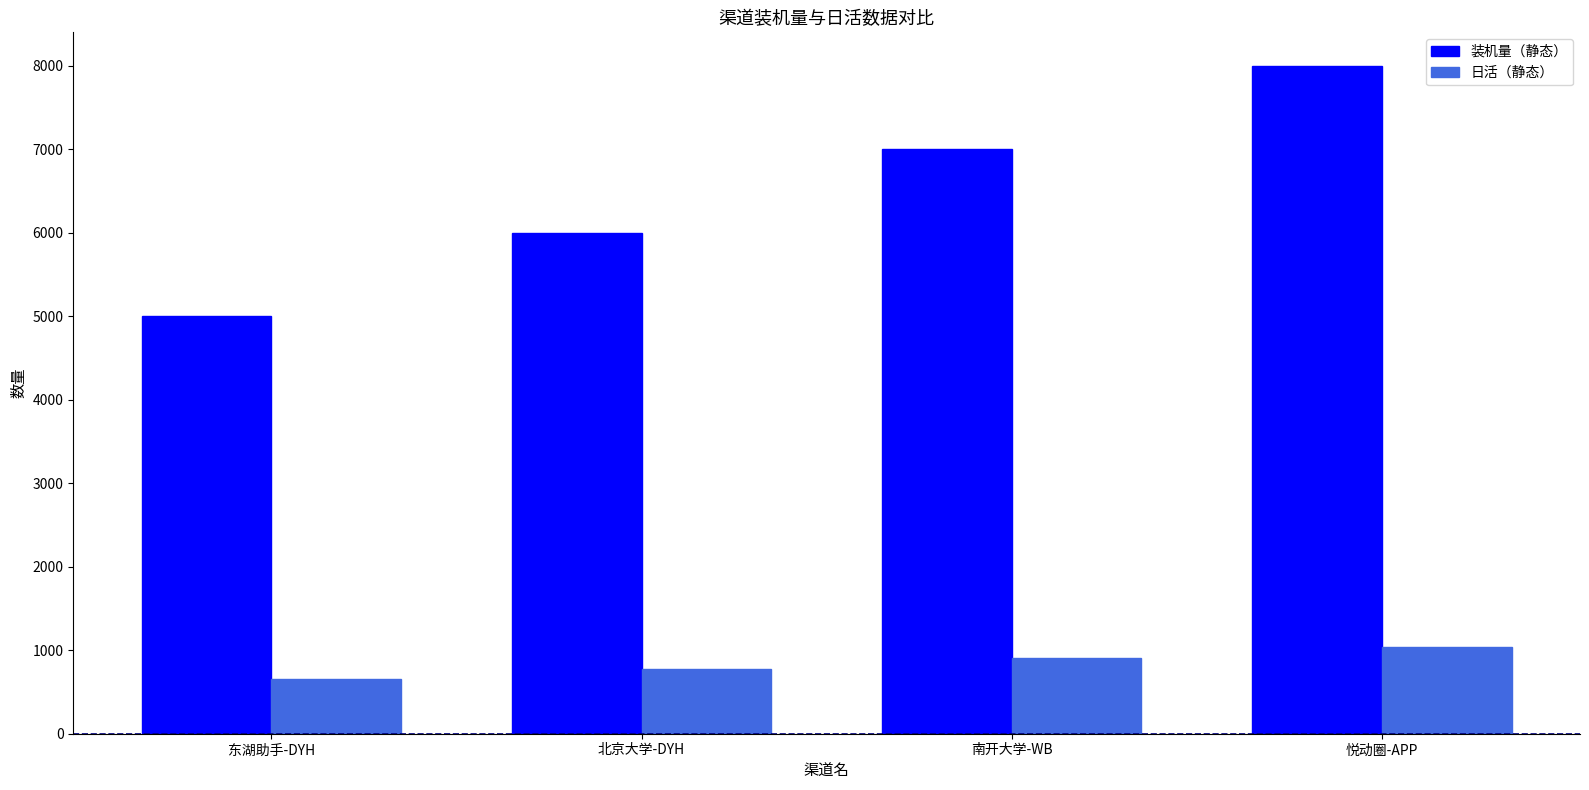

Count the number of data series in this chart.

2